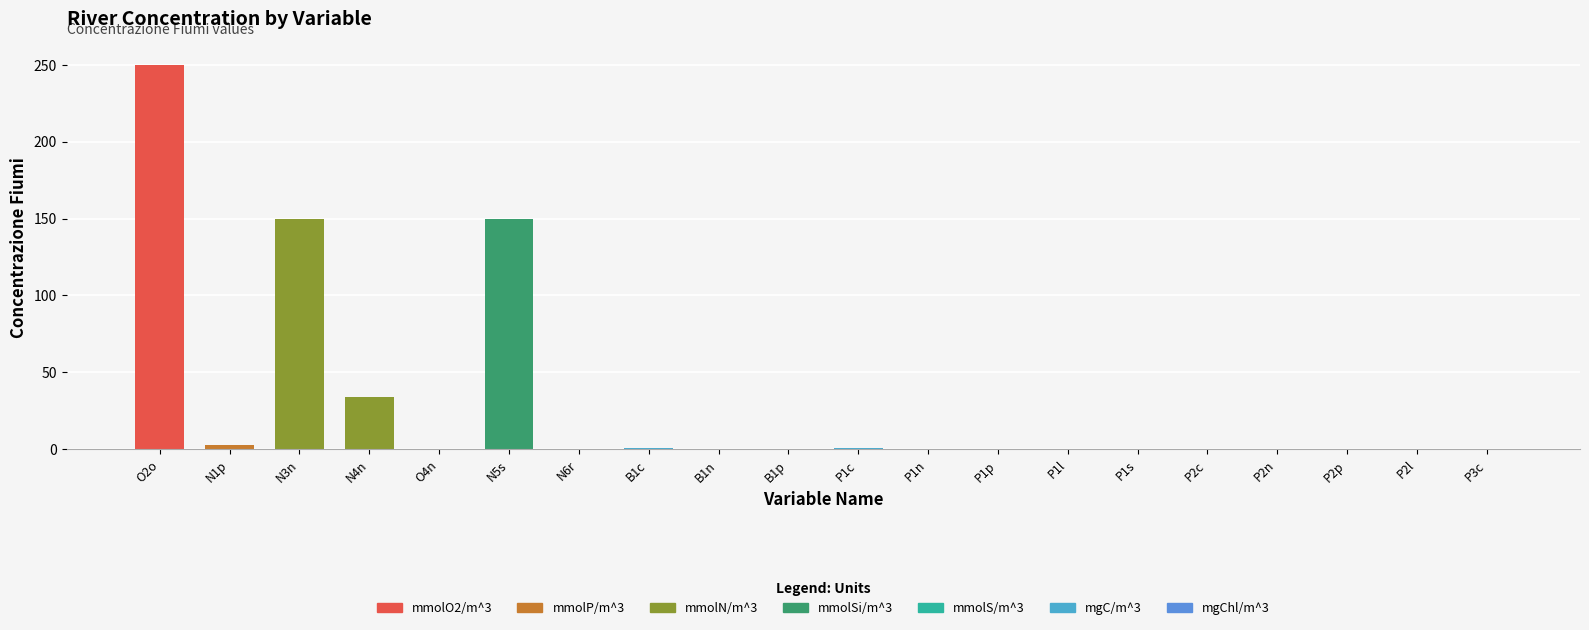

What is the change in value from N4n to P2n?

-34.1